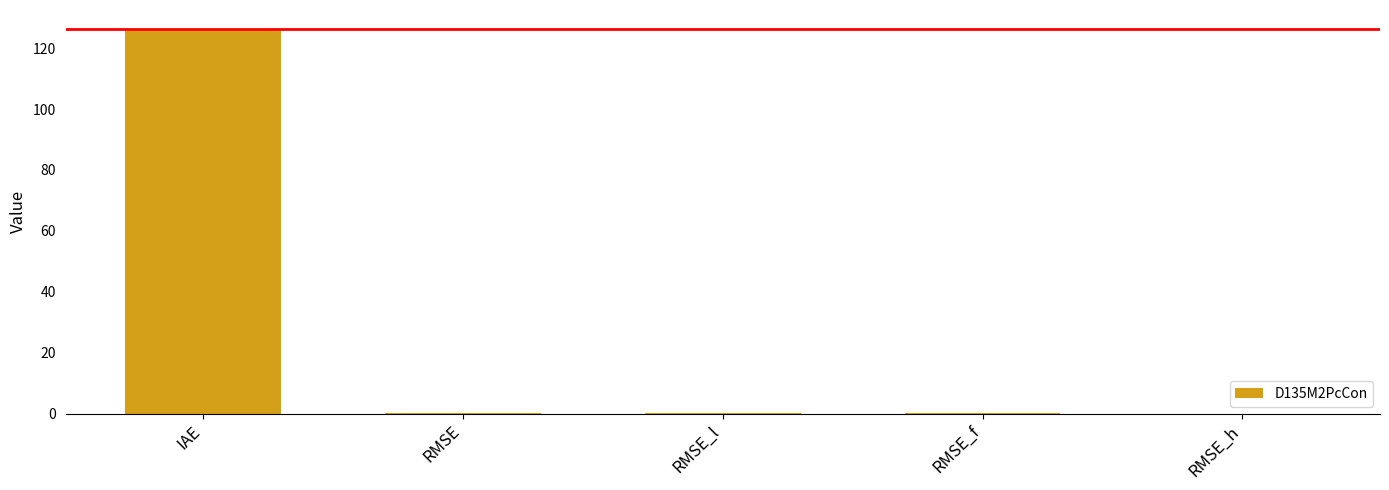

Is it true that the value at RMSE_h is 0.0?

True